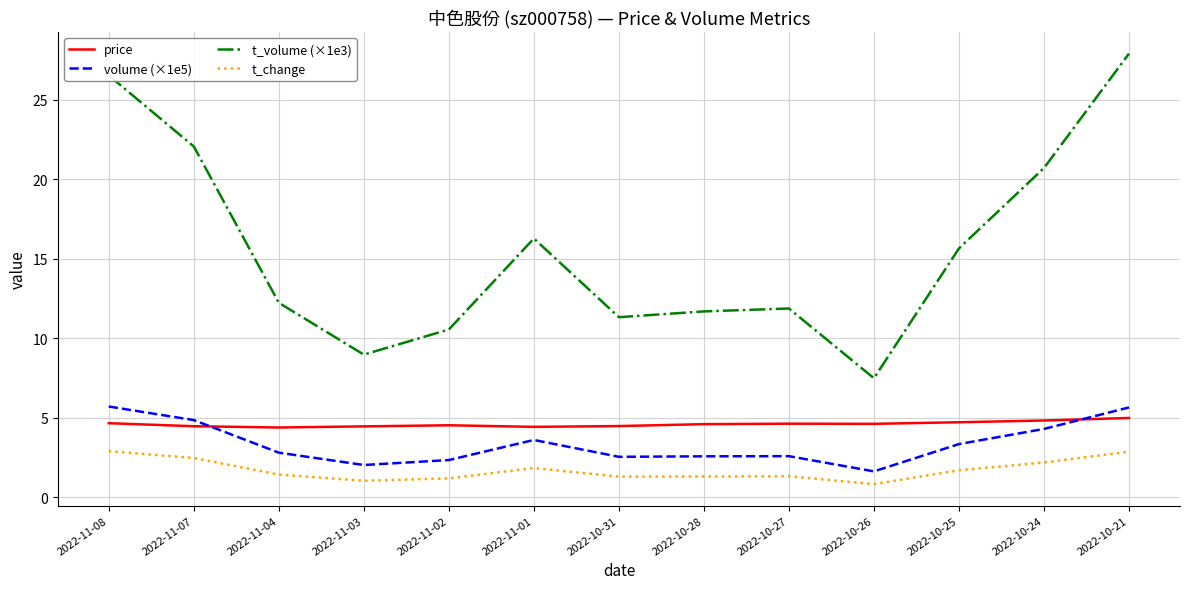

At which category is the sum across all series the highest?

2022-10-21